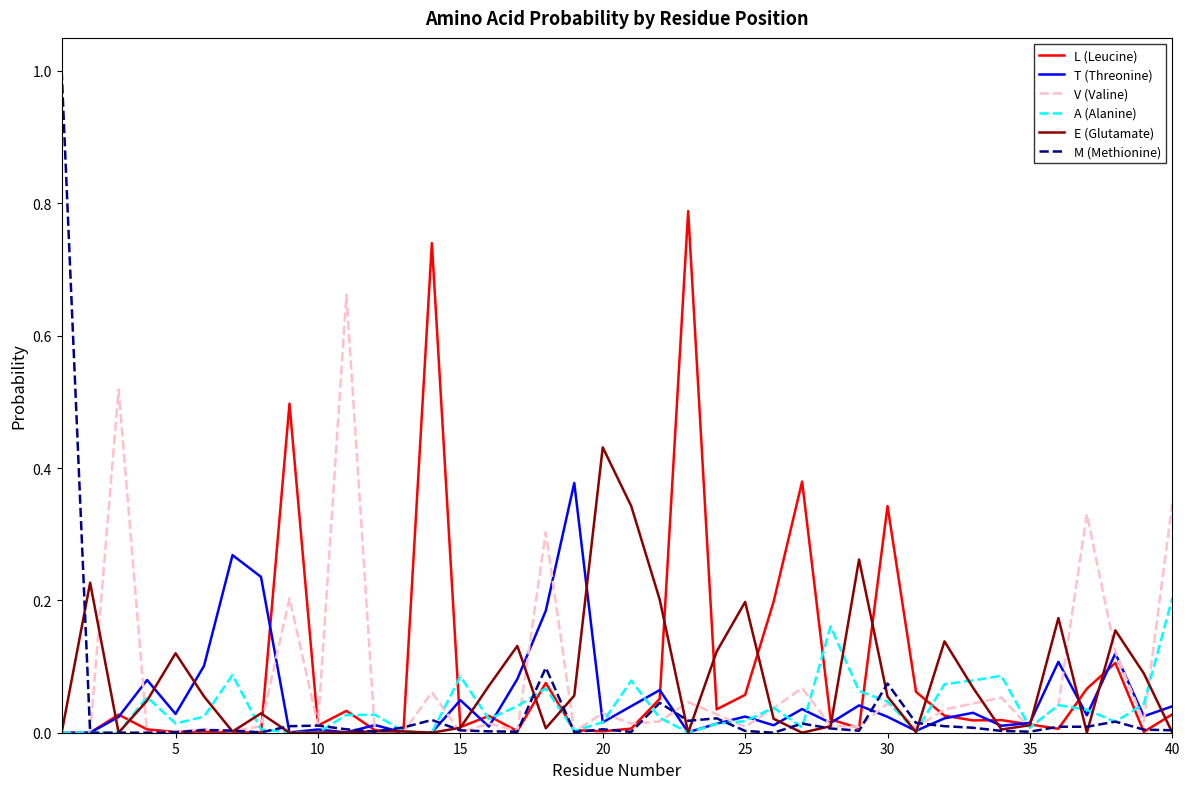

Which series has the largest total across all categories?

L (Leucine)